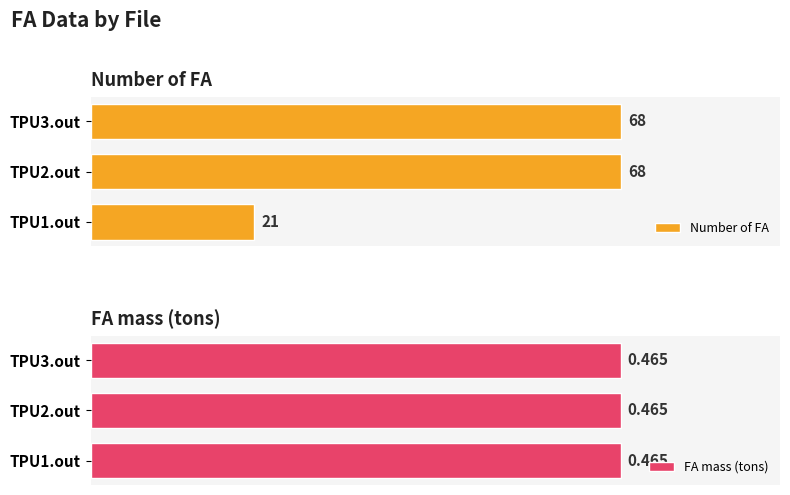

Is the value of FA mass (tons) at 0 greater than the value of Number of FA at 20?

No